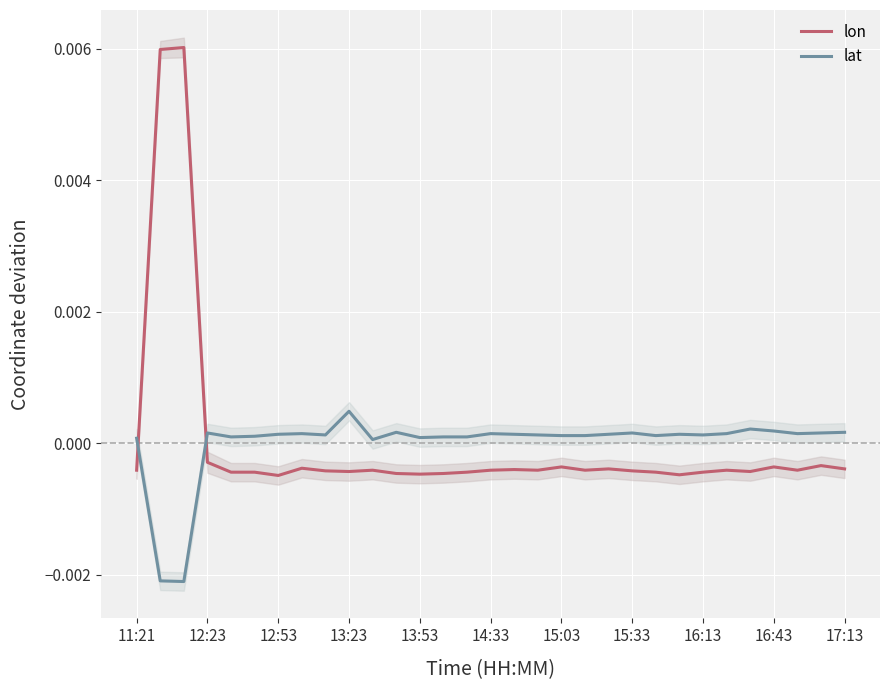

The value of lon at 20 is -0.0. True or false?

True